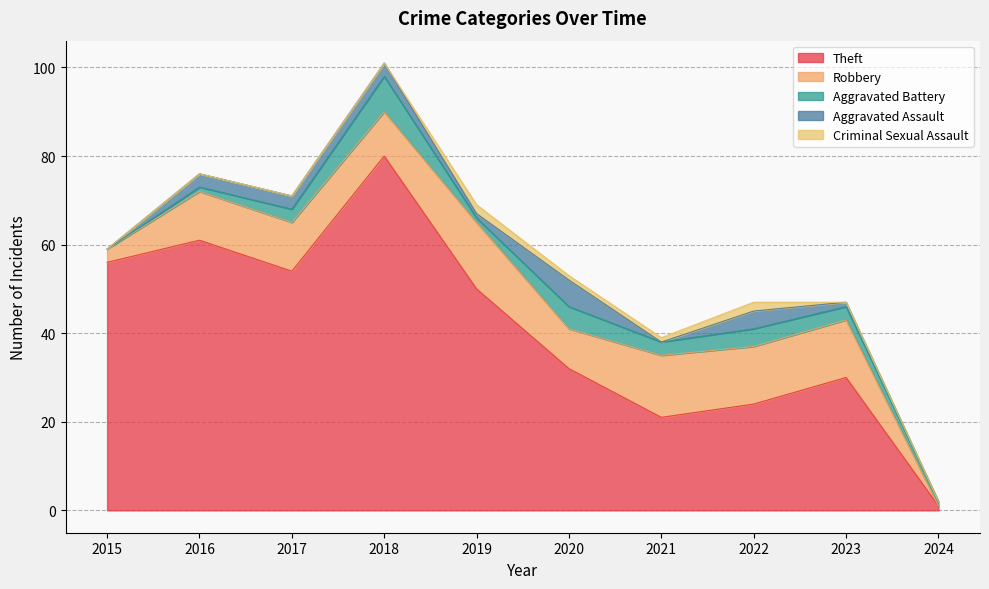

What is the difference between the second highest and minimum values in the Aggravated Assault series?

4